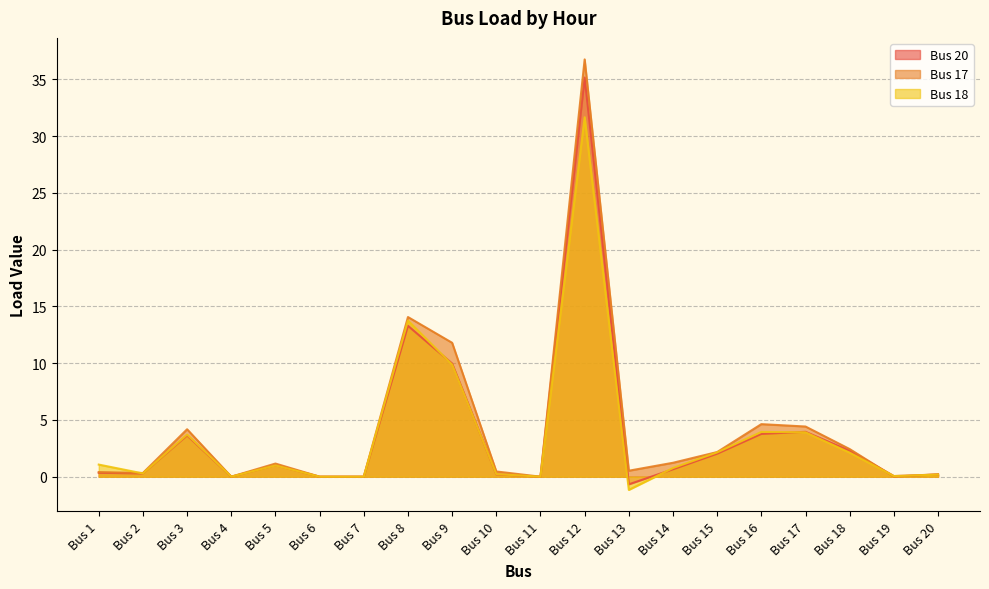

What are all the series names shown in the legend?

Bus 20, Bus 17, Bus 18